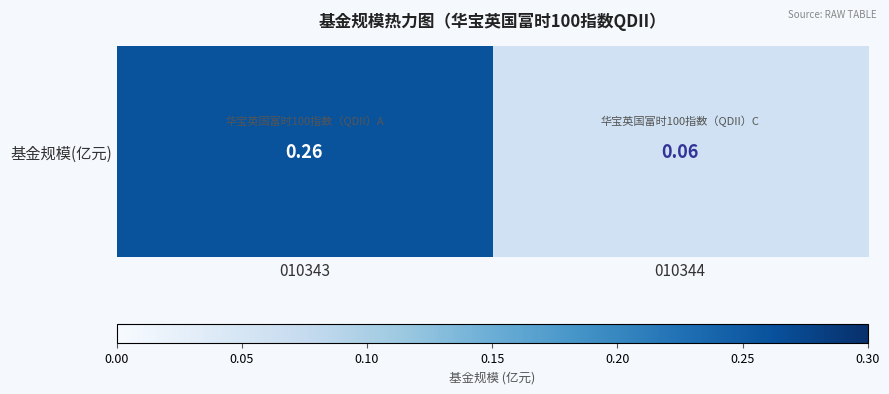

How many series are shown in this chart?

1